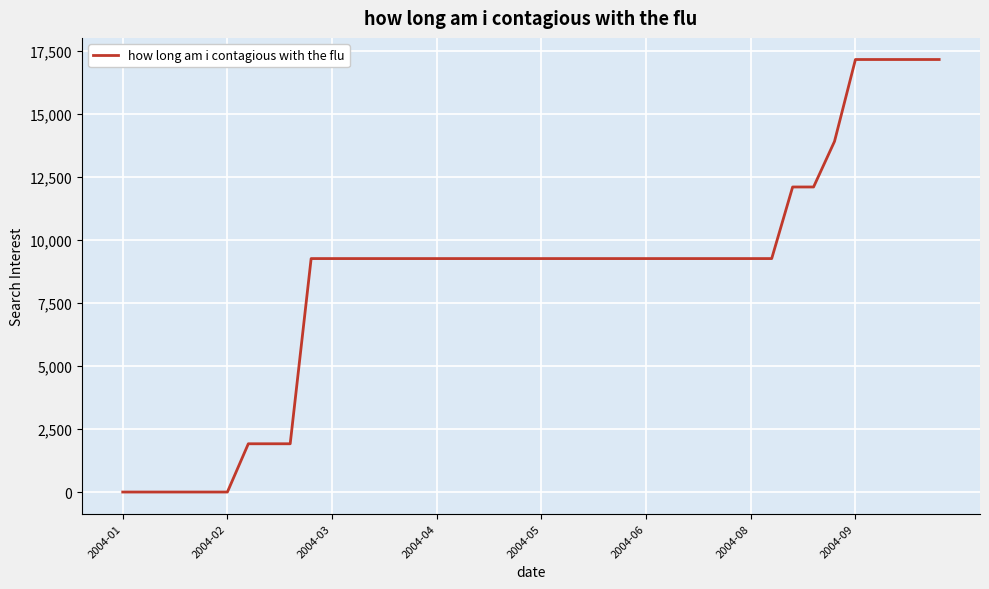

What is the maximum value shown in the chart?

17163.3